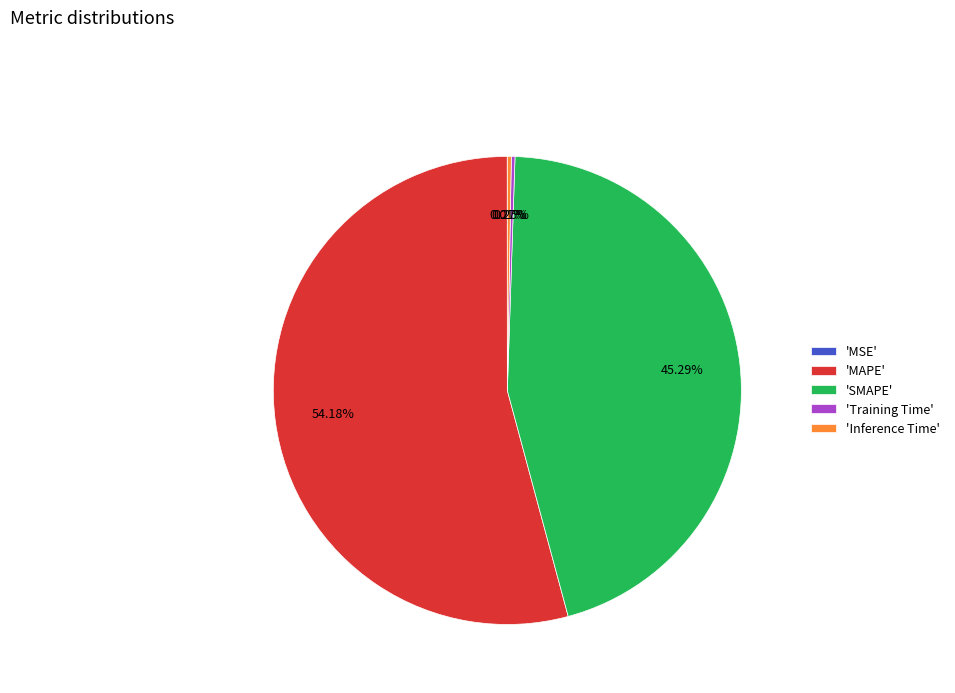

What is the majority slice?

'MAPE'